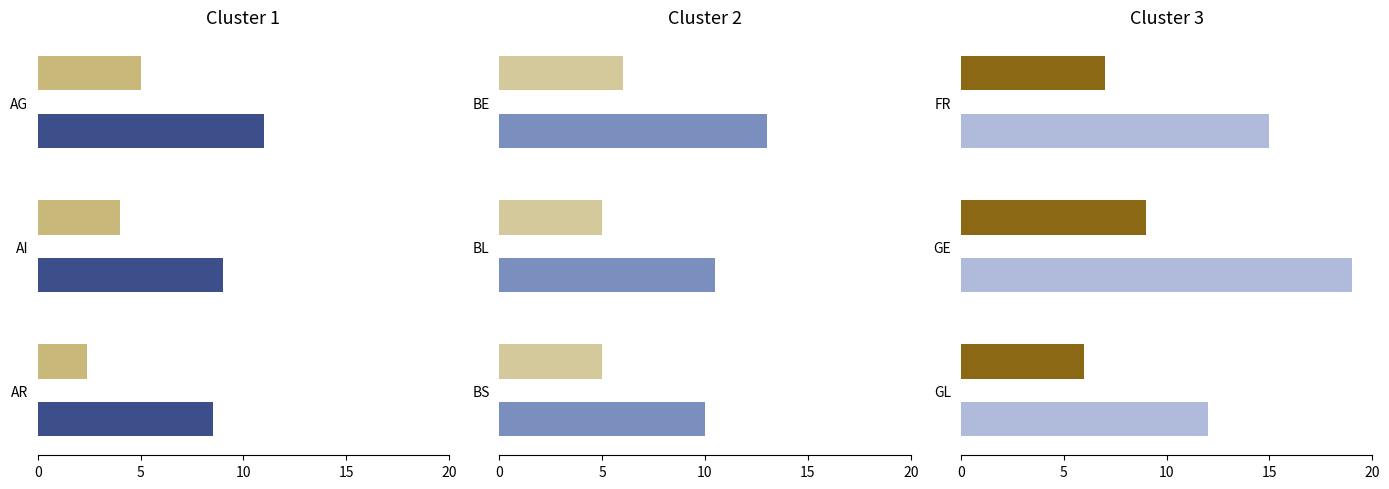

True or false: Min Additional % has a value of 0.2 at 10.

True